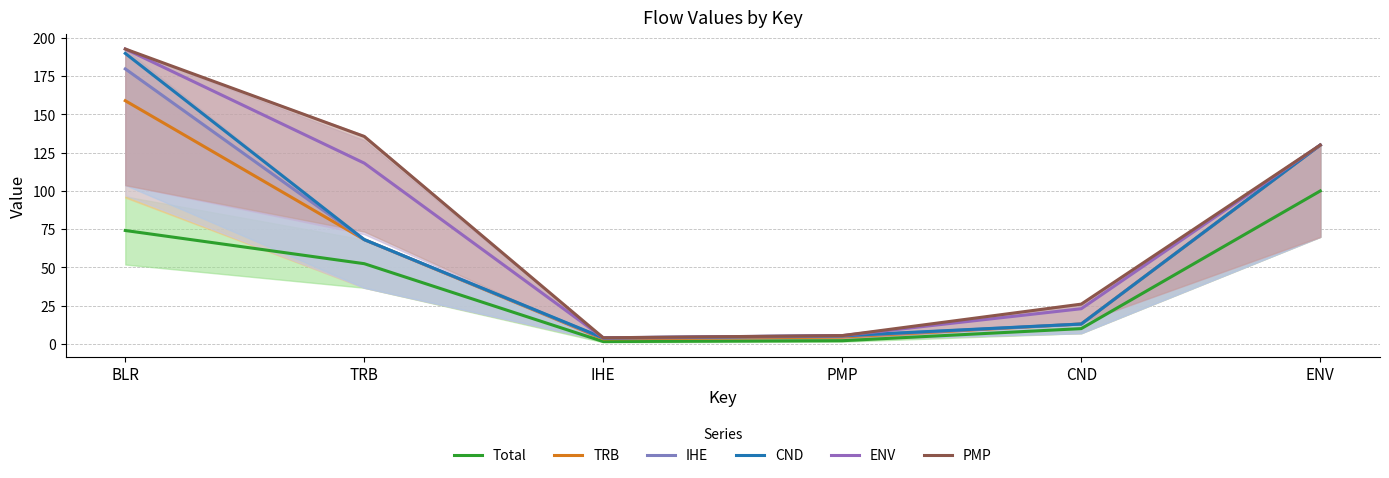

Reading left to right, extract all data points from this chart.

Total: BLR=74.2	TRB=52.4	IHE=1.5	PMP=2.1	CND=10.0	ENV=100.0
TRB: BLR=159.0	TRB=68.2	IHE=3.3	PMP=4.5	CND=13.0	ENV=130.0
IHE: BLR=179.8	TRB=68.2	IHE=3.7	PMP=5.1	CND=13.0	ENV=130.0
CND: BLR=189.9	TRB=68.2	IHE=4.0	PMP=5.4	CND=13.0	ENV=130.0
ENV: BLR=192.8	TRB=118.2	IHE=4.0	PMP=5.4	CND=23.0	ENV=130.0
PMP: BLR=192.8	TRB=135.6	IHE=4.0	PMP=5.4	CND=26.0	ENV=130.0